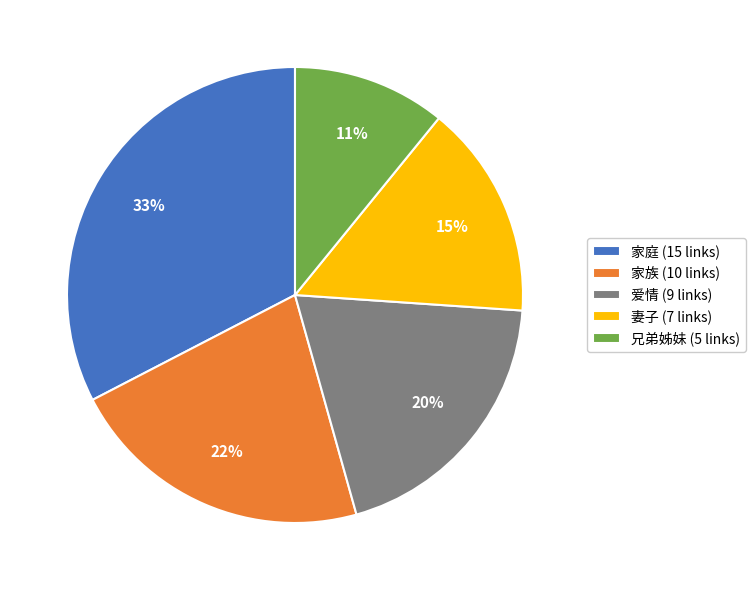

Rank the categories by value from lowest to highest.

兄弟姊妹, 妻子, 爱情, 家族, 家庭